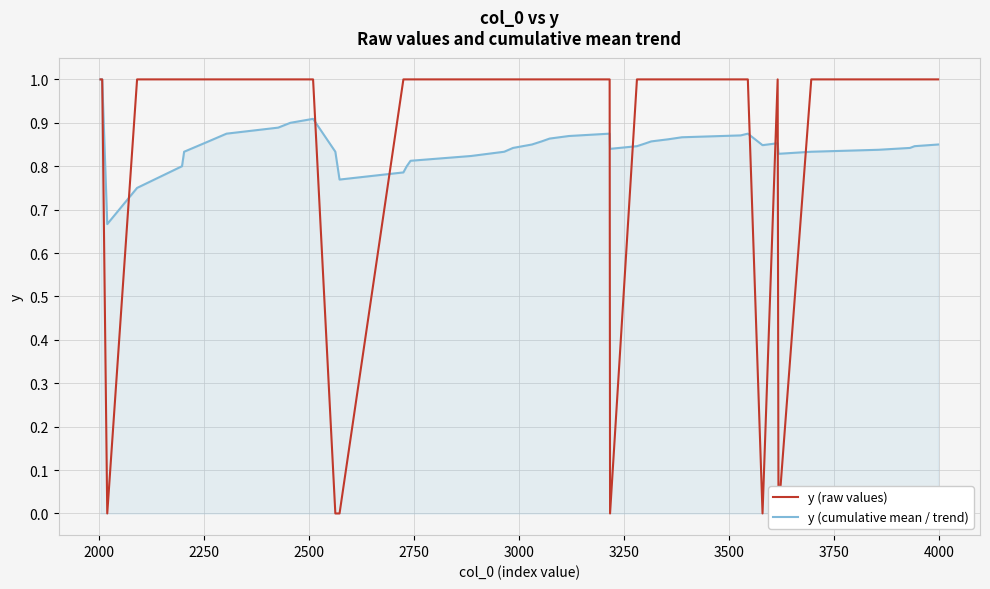

What is the spread (max minus min) of values at 3000?

0.2